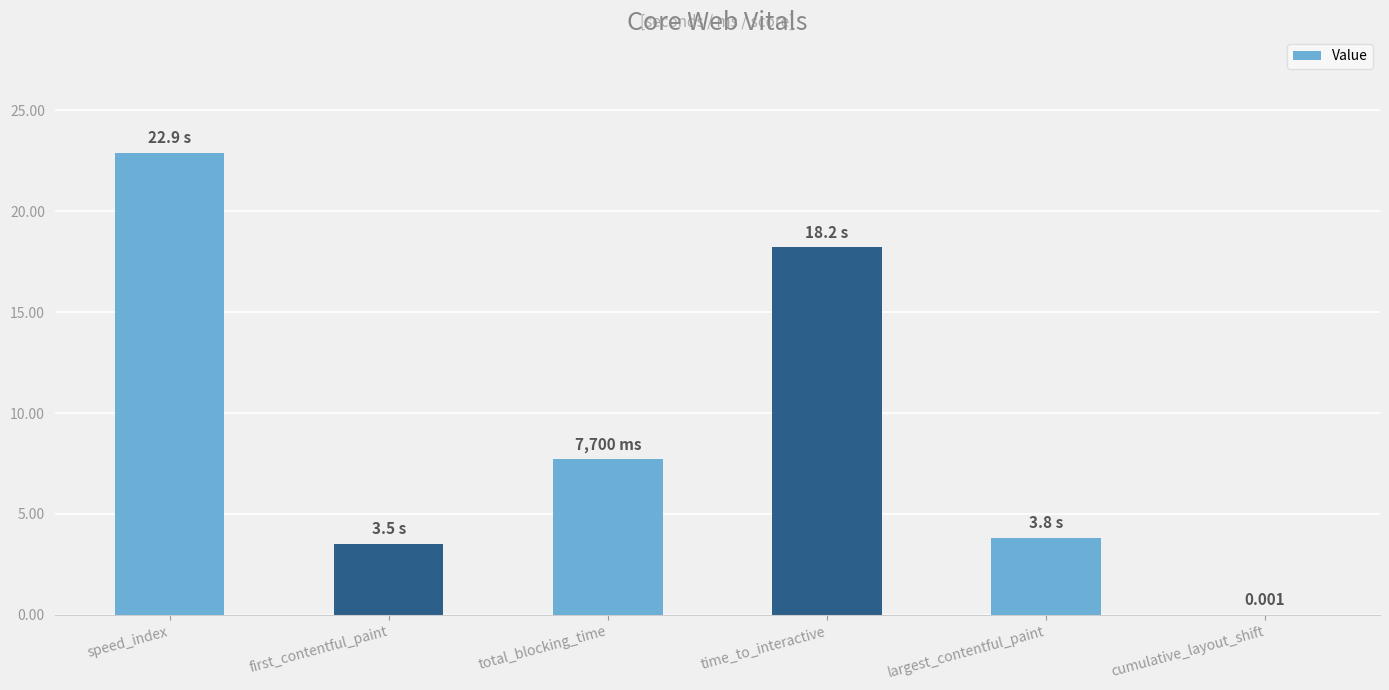

At which label does the data first exceed 7?

speed_index